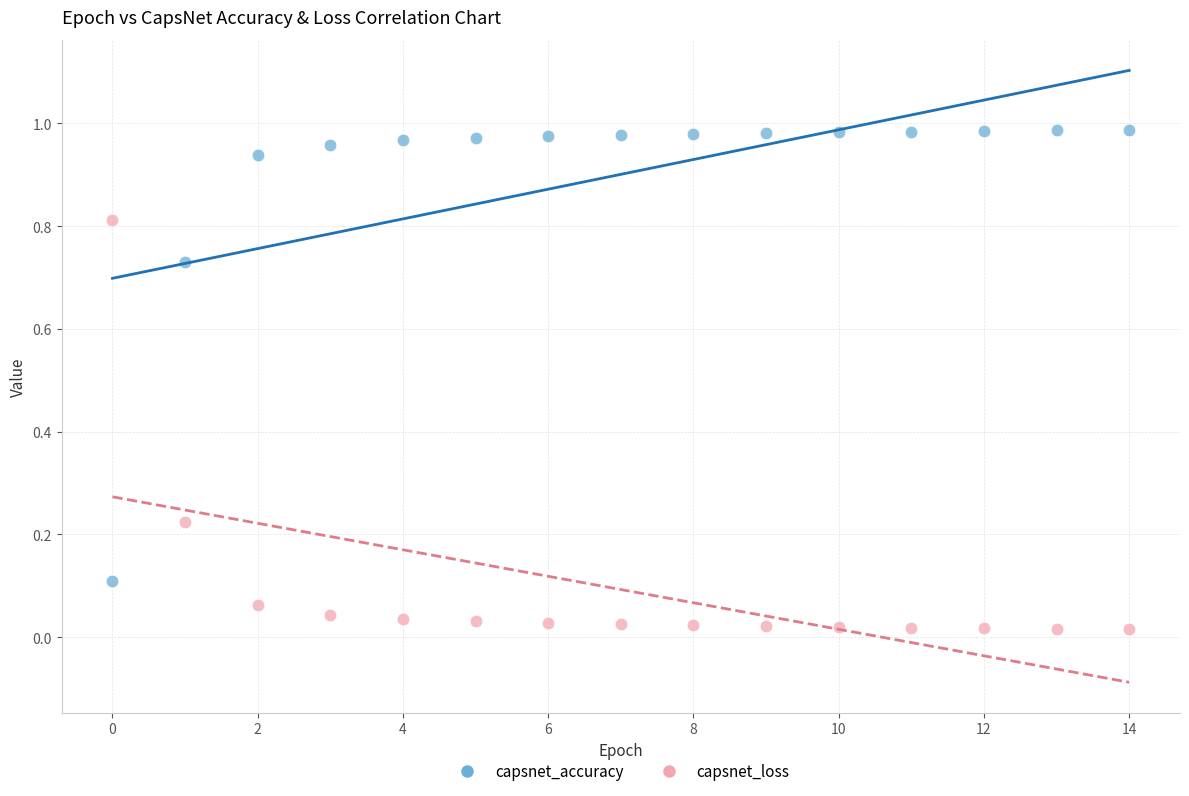

Which series has the largest Y range (max minus min)?

capsnet_accuracy